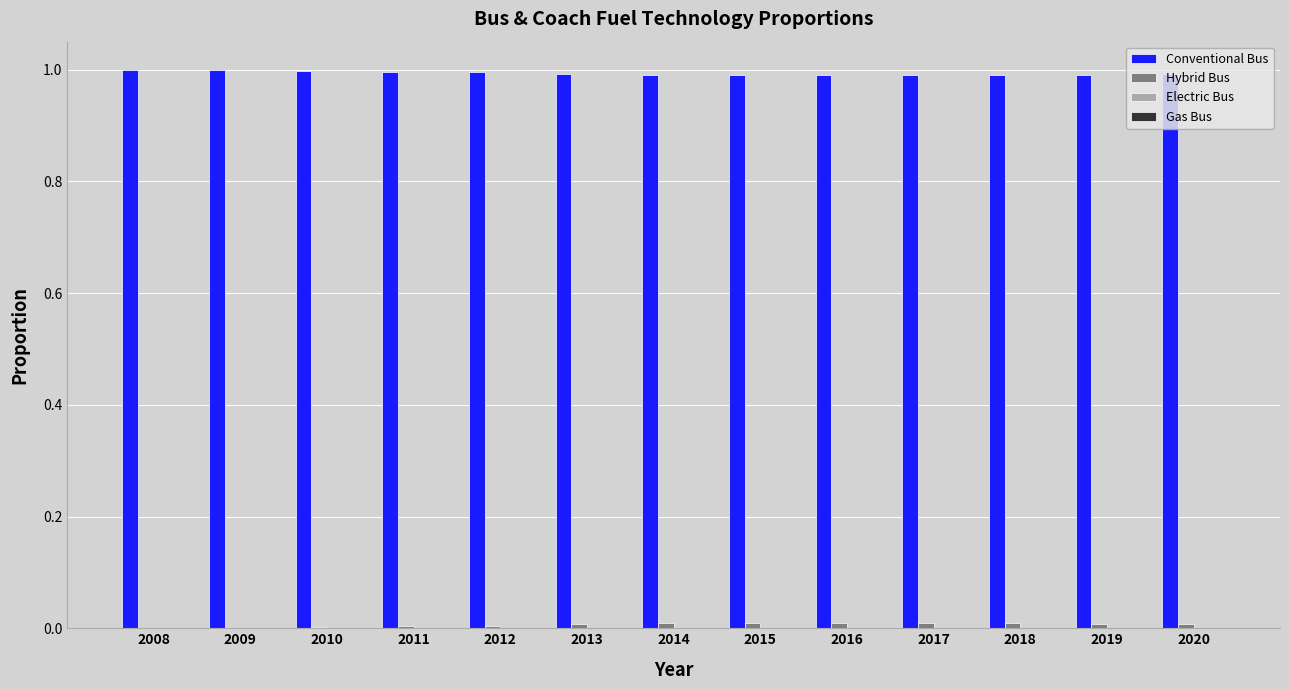

The value of Conventional Bus at 2008 is 1.0. True or false?

True